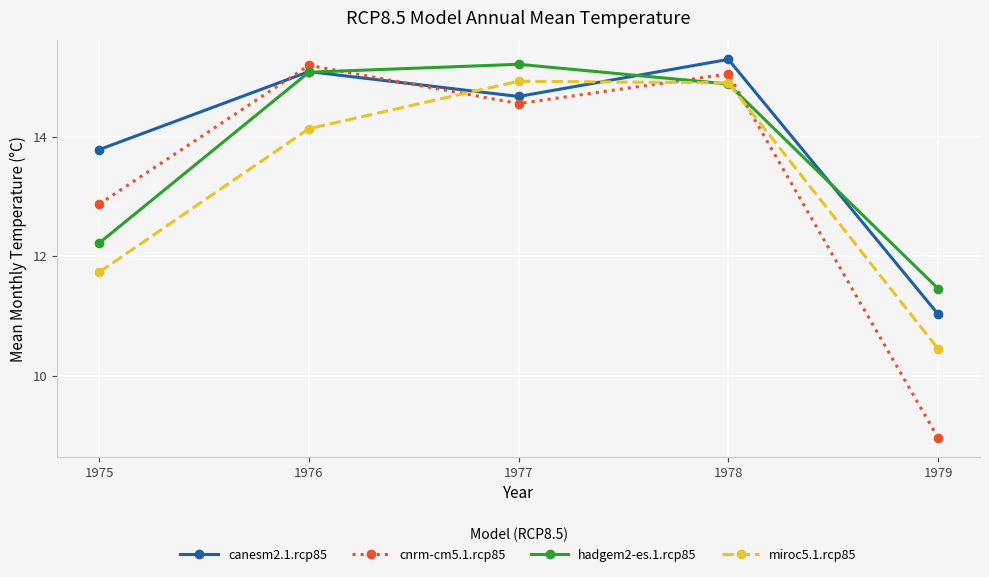

Which series ends up on top after the final intersection of cnrm-cm5.1.rcp85 and miroc5.1.rcp85?

miroc5.1.rcp85